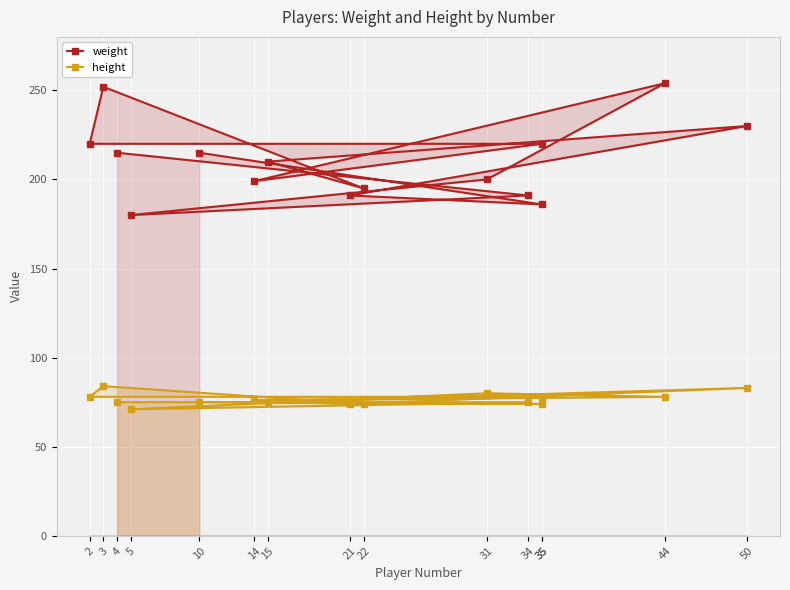

Which series has the largest range (max minus min)?

weight